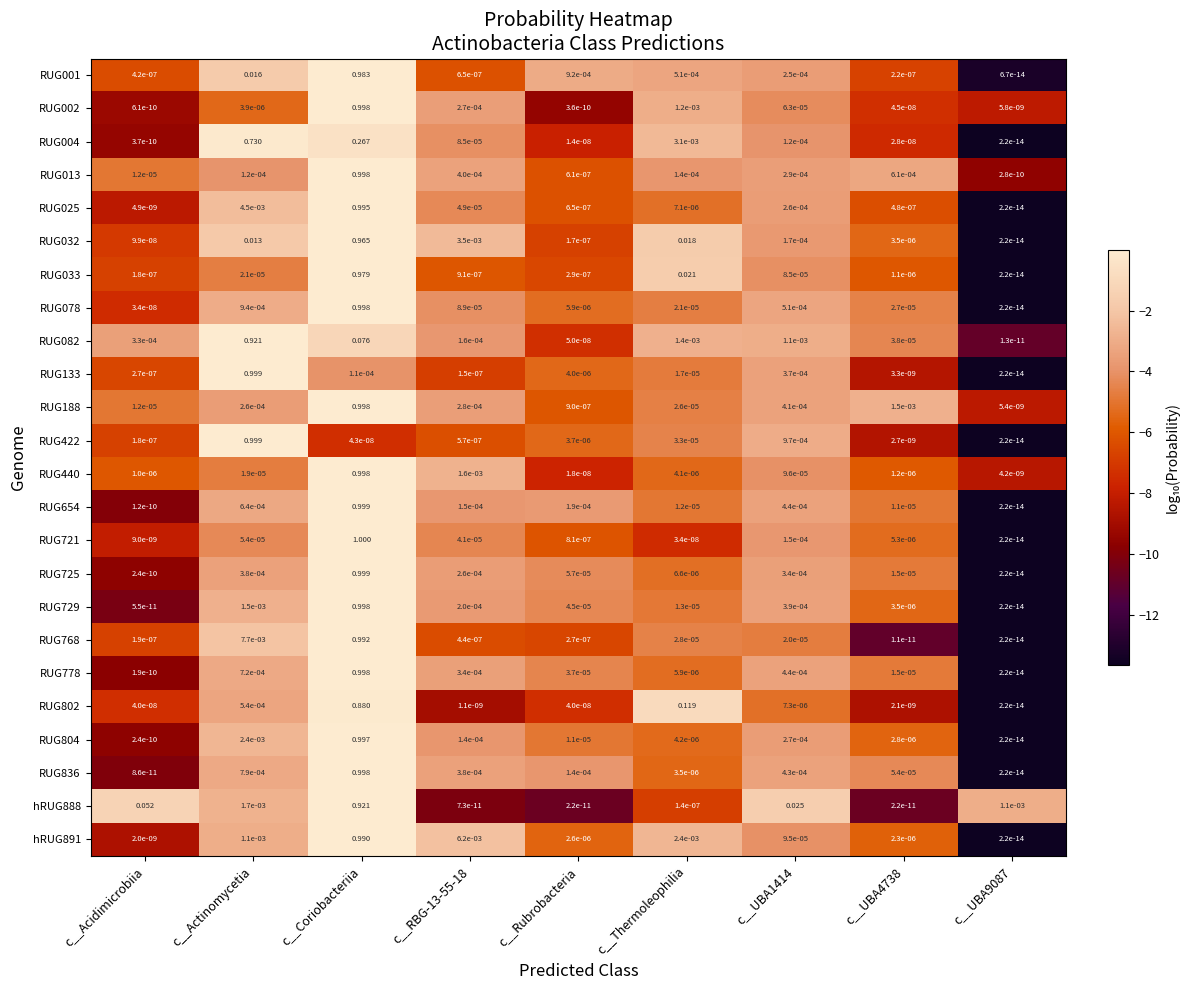

At which category does the chart reach its peak across all series?

c__Coriobacteriia